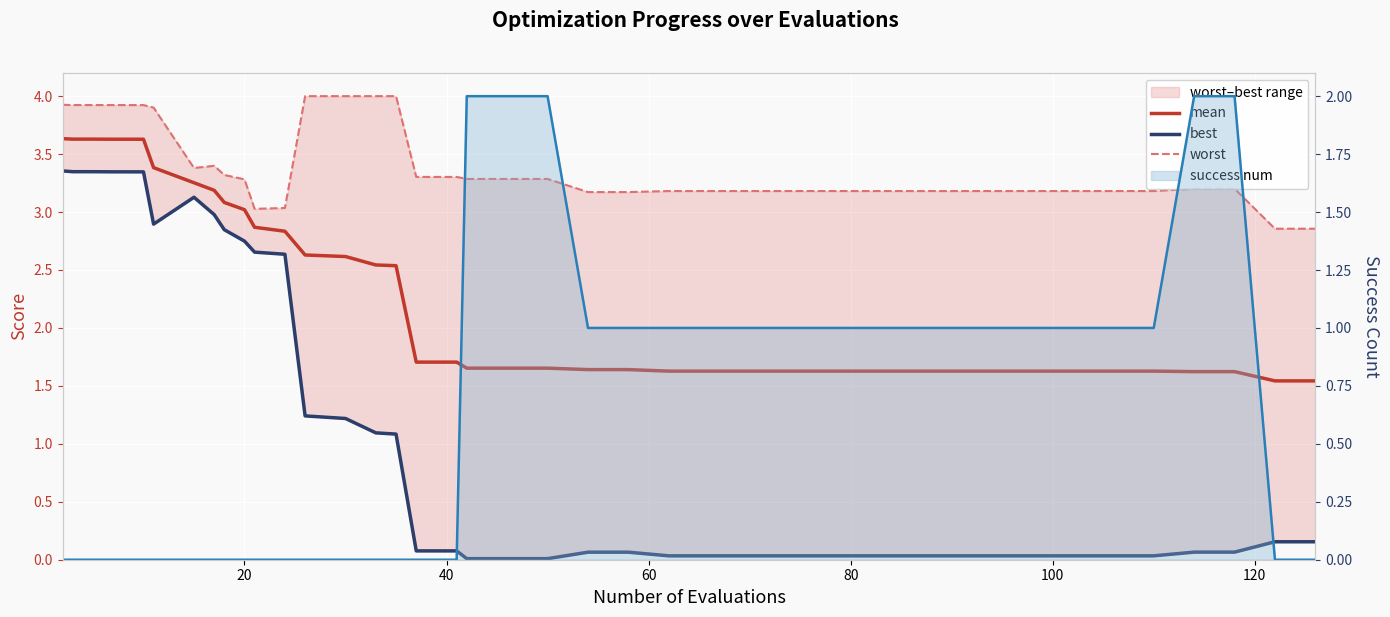

What is the difference between the maximum and minimum values in the worst series?

1.1